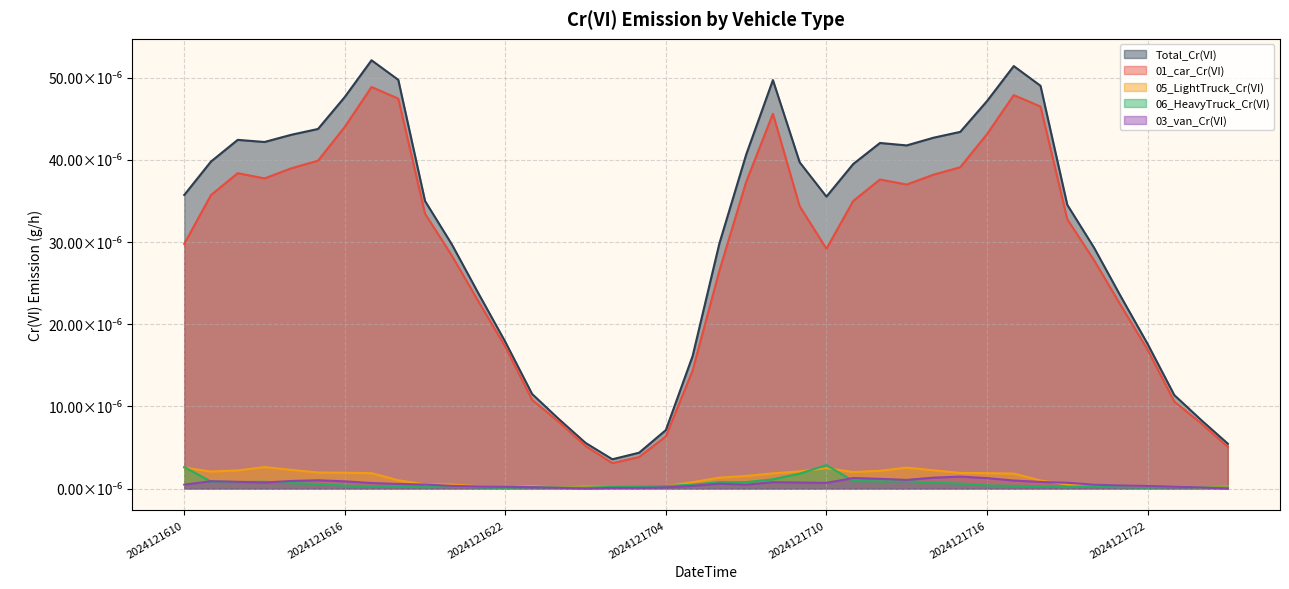

The Total_Cr(VI) series shows 0.0 at 2024121710. True or false?

True